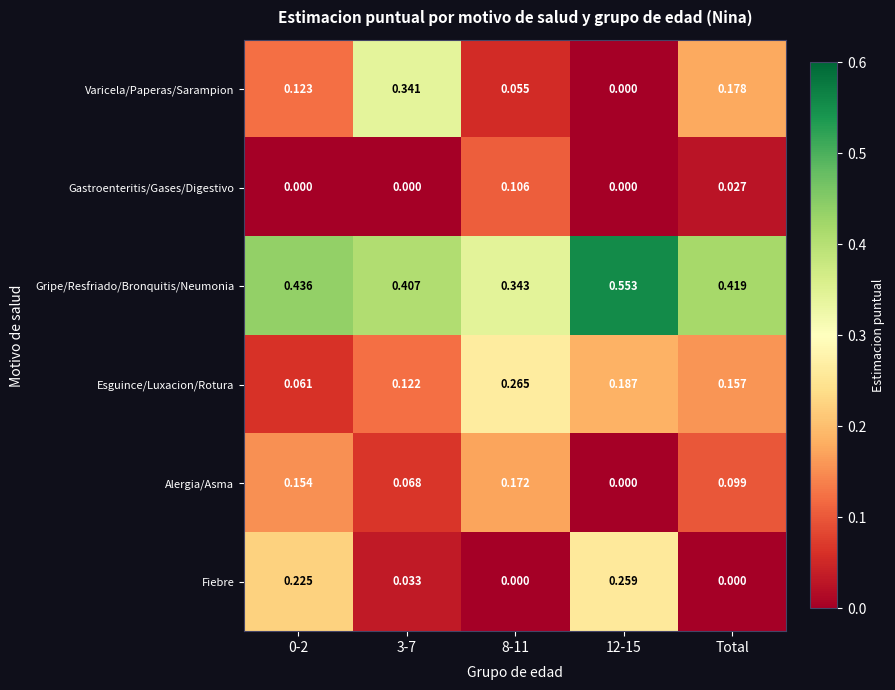

What is the total value across all series at 8-11?

0.9